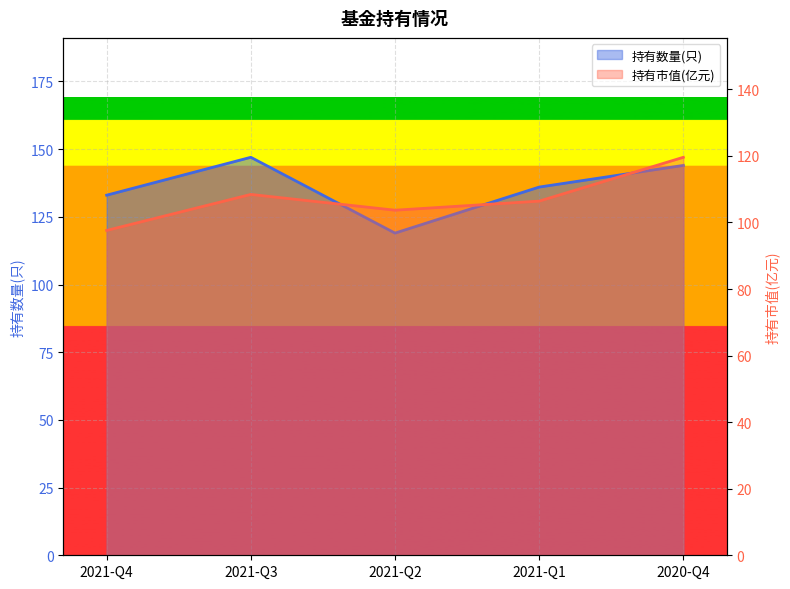

What are all the series names shown in the legend?

持有数量(只), 持有市值(亿元)